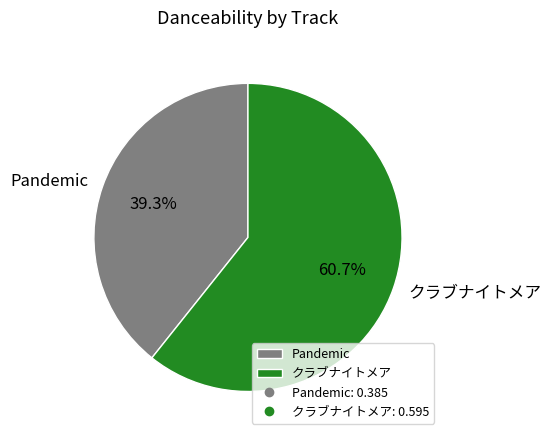

Is Pandemic the majority of the pie?

No